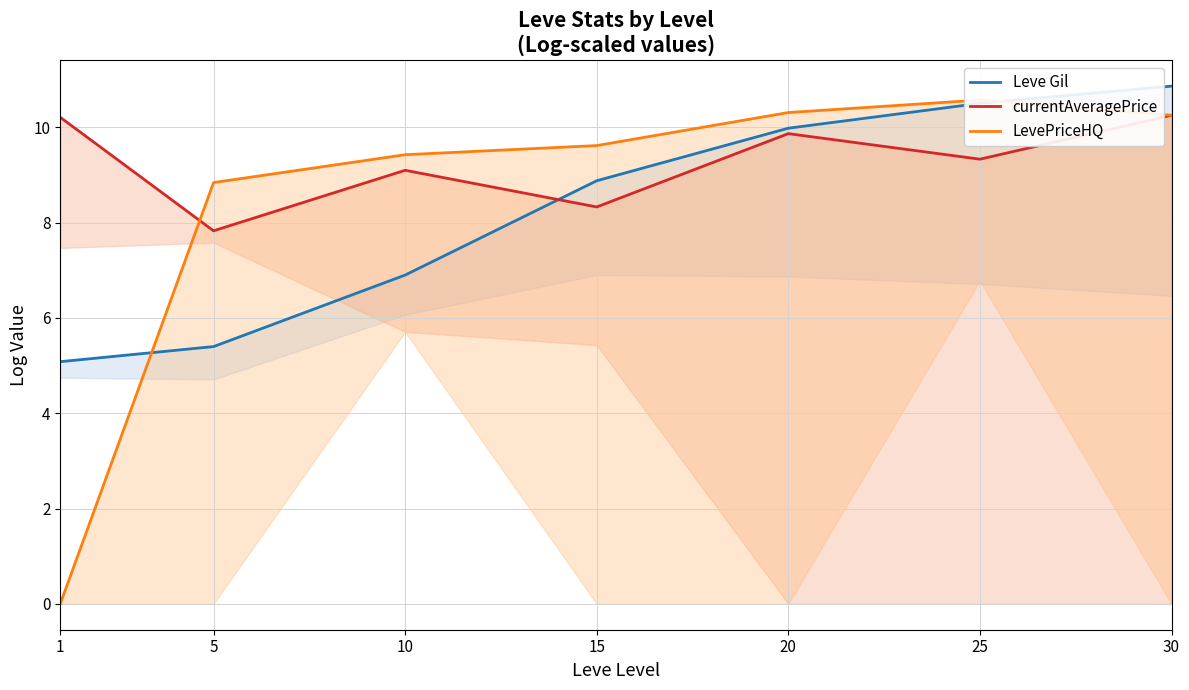

What is the value of the Leve Gil point at the 7th from the left?

10.9